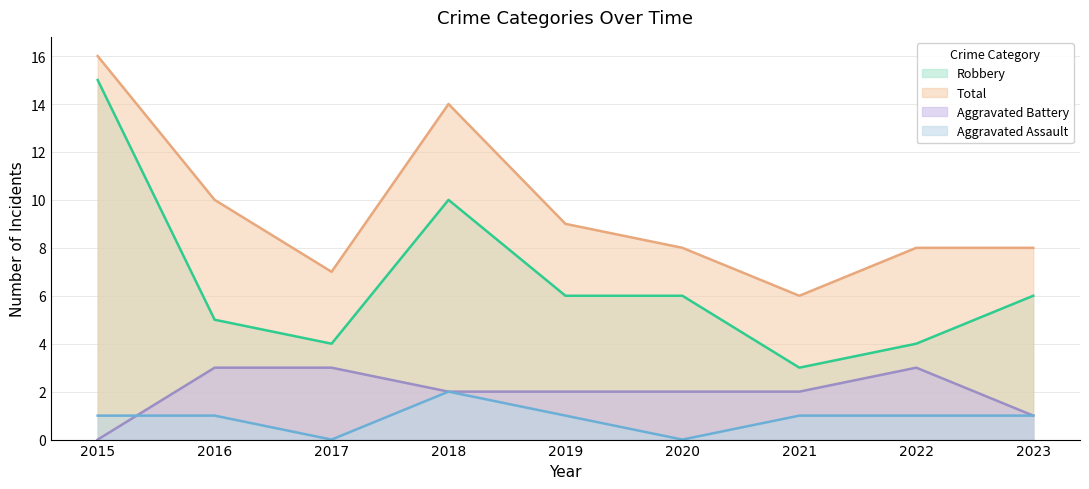

True or false: Aggravated Assault and Robbery cross at least once.

False